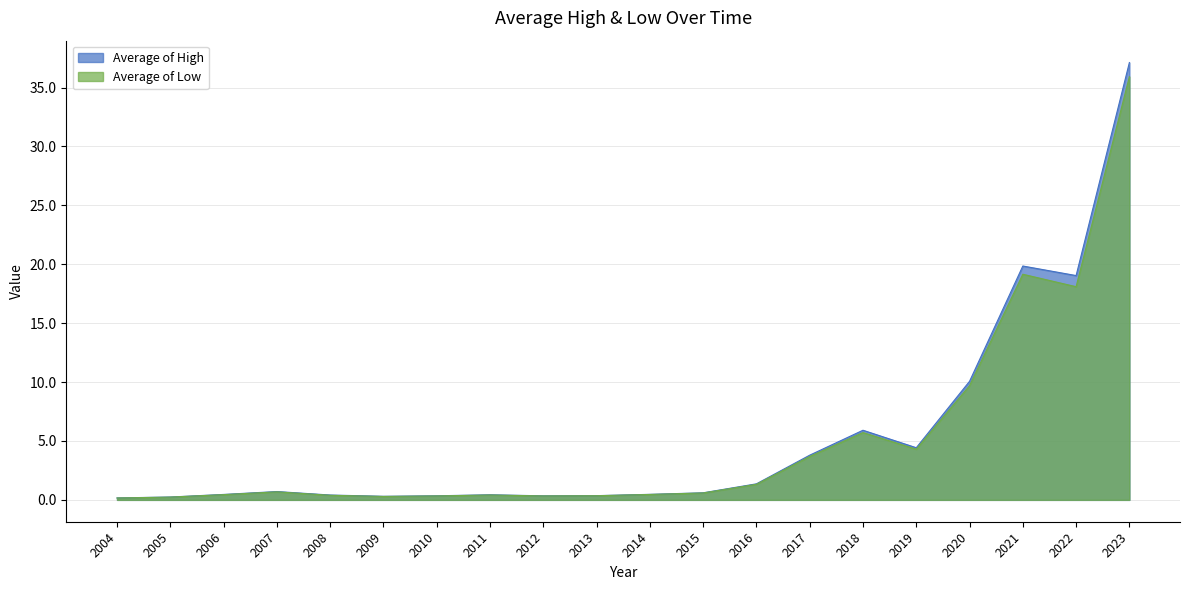

How many data points does each series have?

20